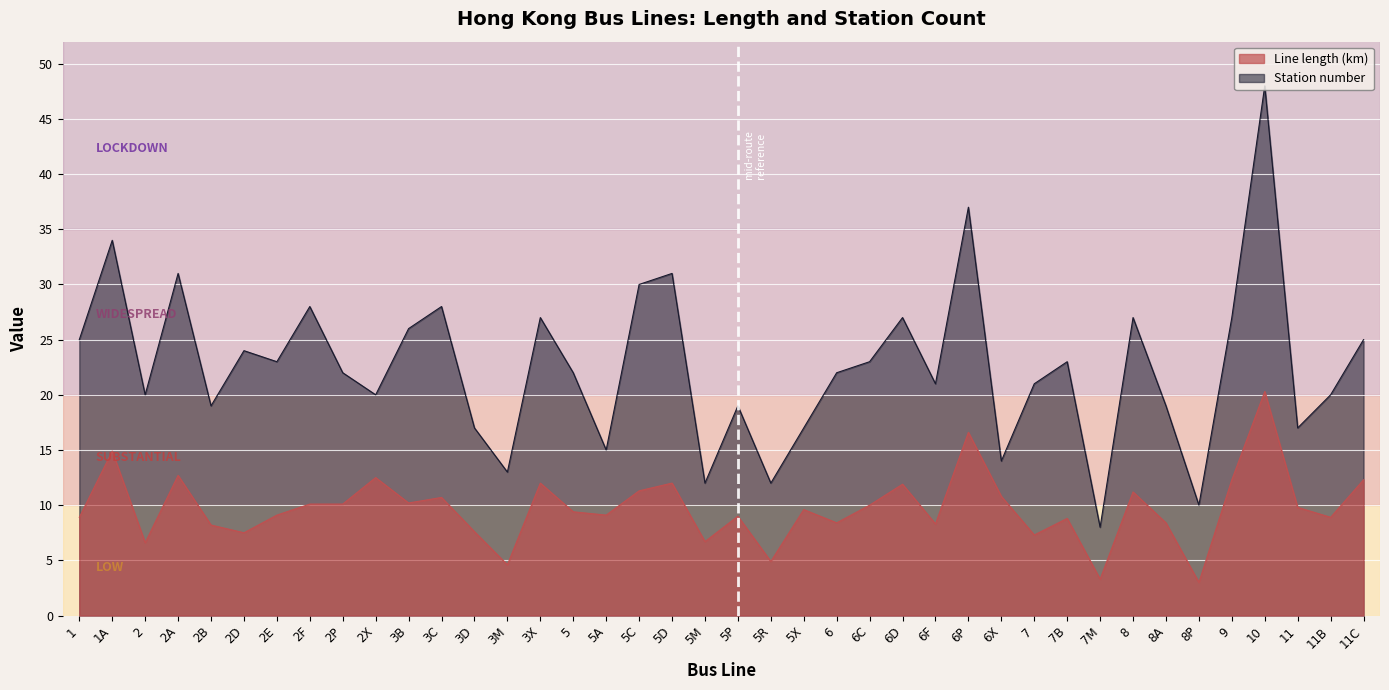

Reading left to right, what are all the values shown in this chart?

Line length (km): 8.9	14.9	6.6	12.7	8.2	7.5	9.1	10.1	10.1	12.5	10.2	10.7	7.6	4.6	12.0	9.4	9.1	11.3	12.0	6.7	9.0	4.9	9.6	8.4	10.0	11.9	8.3	16.6	10.8	7.3	8.8	3.3	11.2	8.4	3.0	12.3	20.3	9.8	8.9	12.3
Station number: 25.0	34.0	20.0	31.0	19.0	24.0	23.0	28.0	22.0	20.0	26.0	28.0	17.0	13.0	27.0	22.0	15.0	30.0	31.0	12.0	19.0	12.0	17.0	22.0	23.0	27.0	21.0	37.0	14.0	21.0	23.0	8.0	27.0	19.0	10.0	27.0	48.0	17.0	20.0	25.0